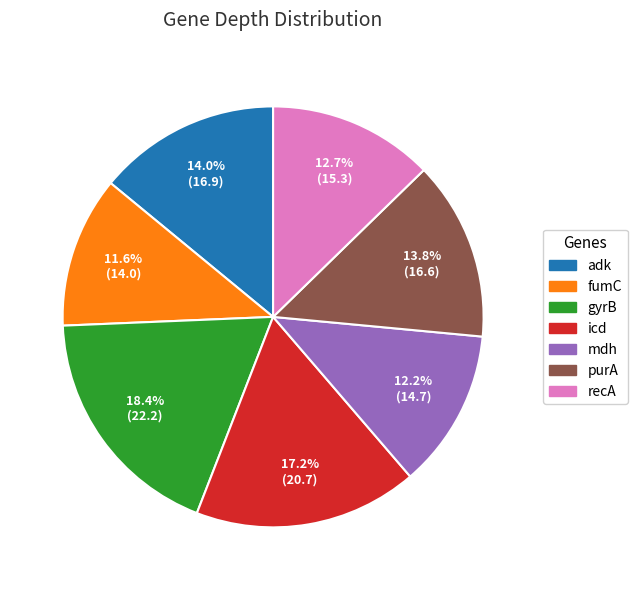

To the nearest percent, what portion does adk represent?

14%